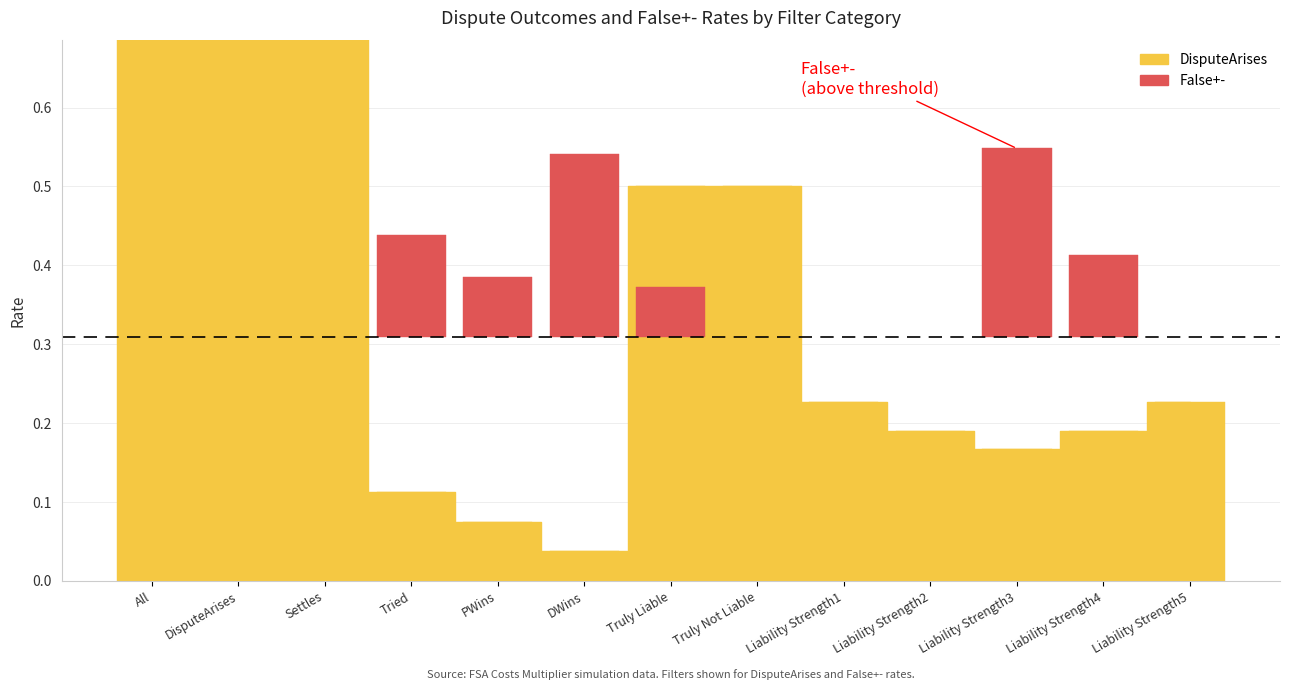

What is the value of the 7th bar from the left?

0.5